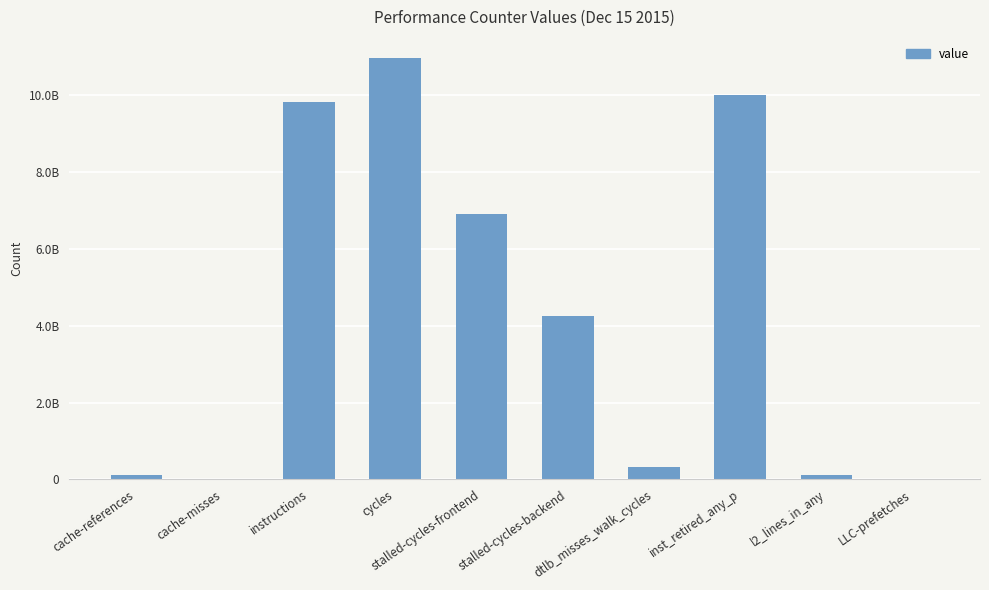

What is the average value?

4256114502